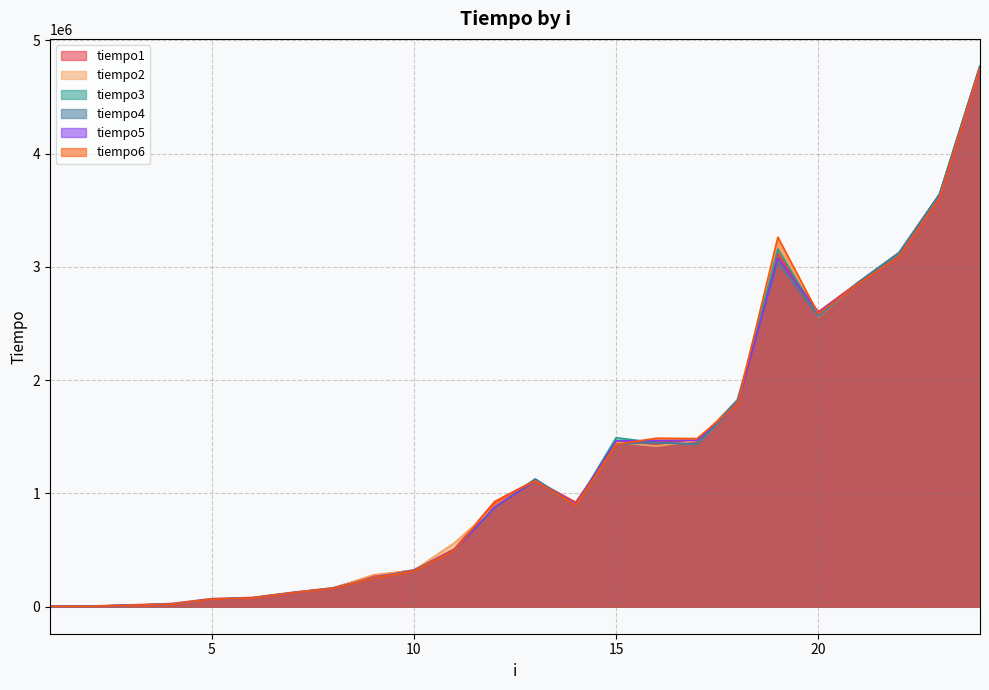

The tiempo1 series shows 15876 at 4. True or false?

False